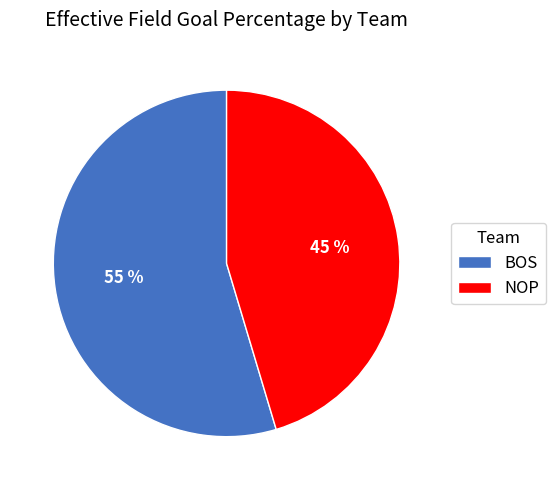

Which slice is the largest?

BOS